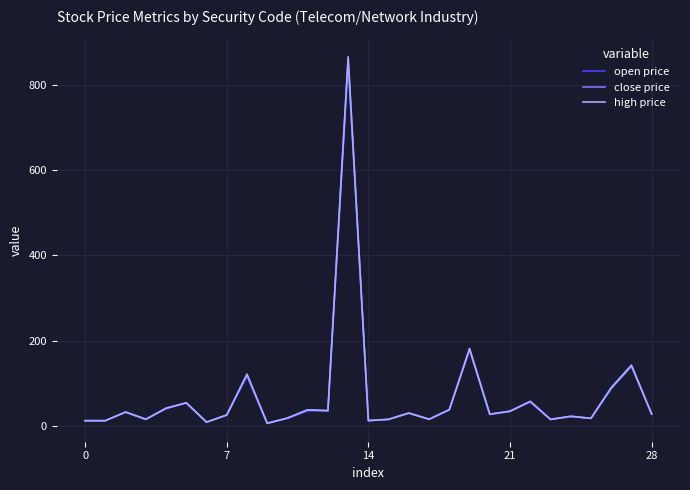

What is the greatest value displayed?

865.0